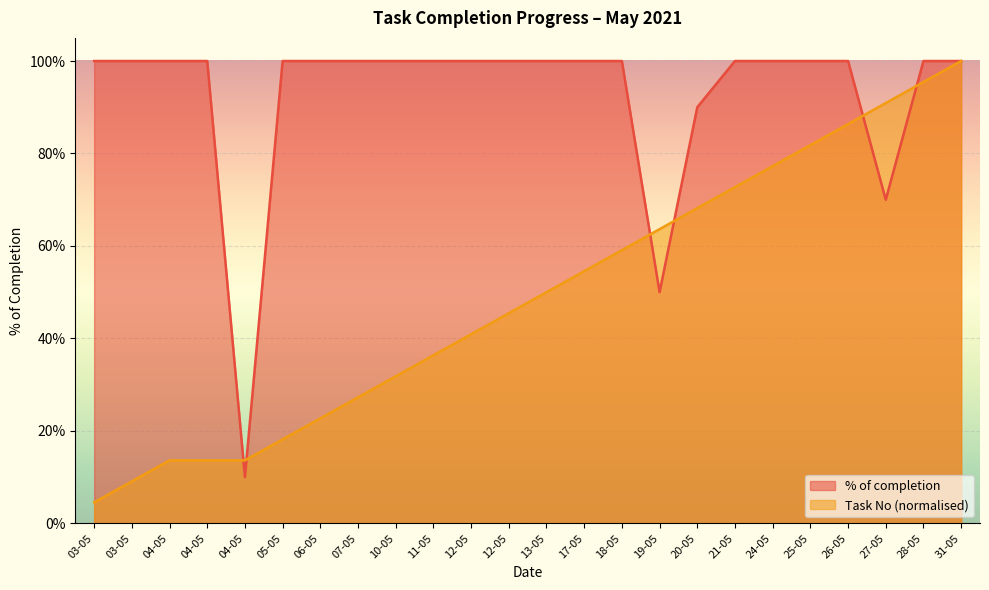

What is the total value across all series at 03-05?

1.0